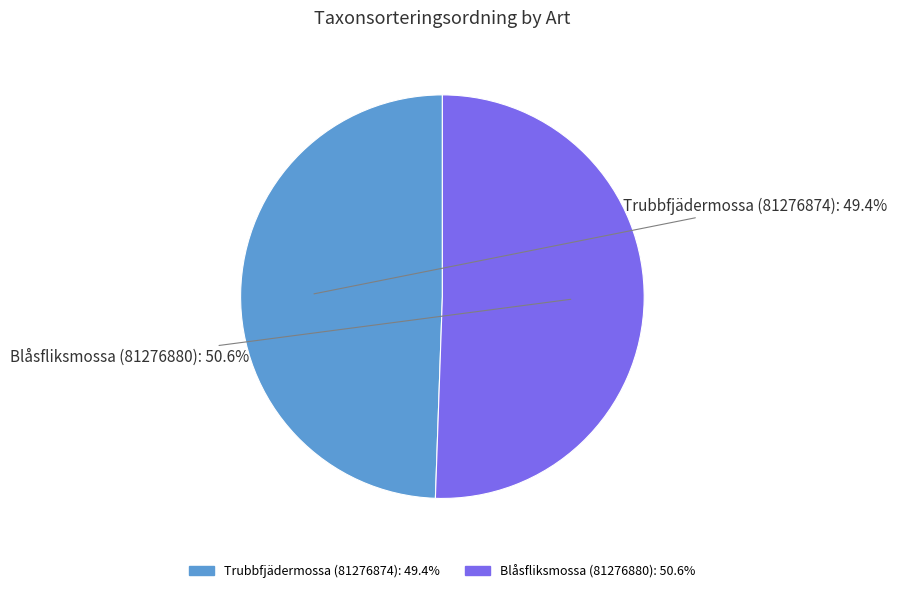

Which slice is the smallest?

Trubbfjädermossa (81276874)